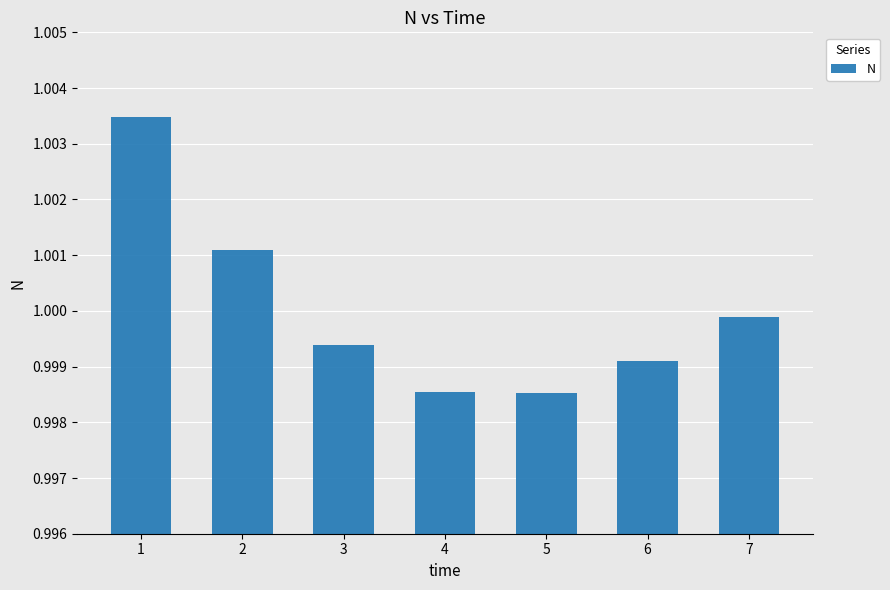

What is the sum of all values?

7.0